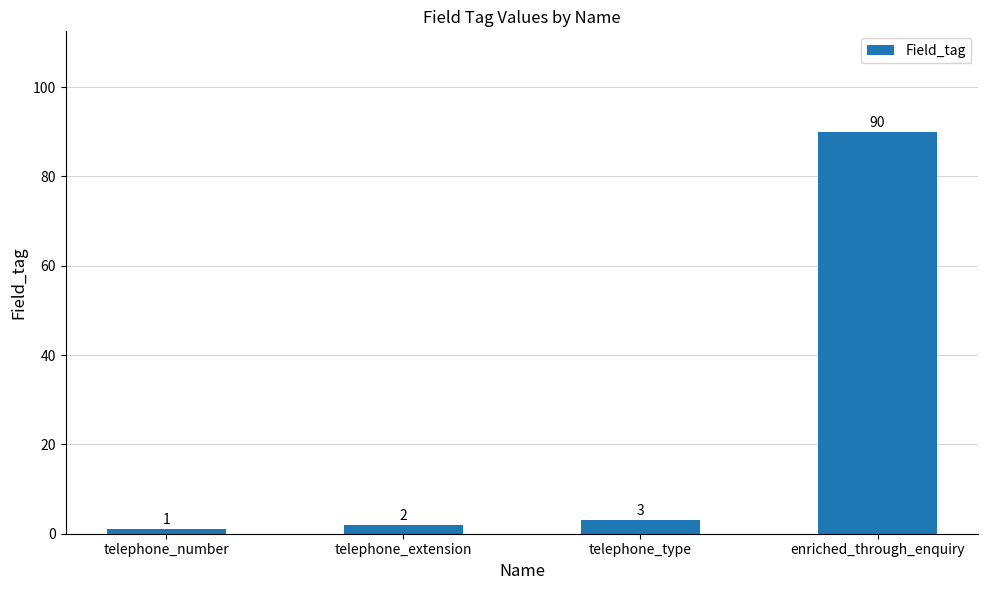

Approximately how many times larger is the value at enriched_through_enquiry compared to telephone_number?

90.0